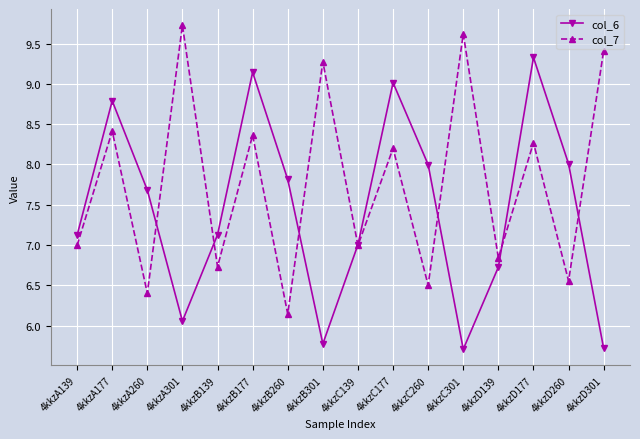

Which category has the lowest value in the col_7 series?

4kkzB260